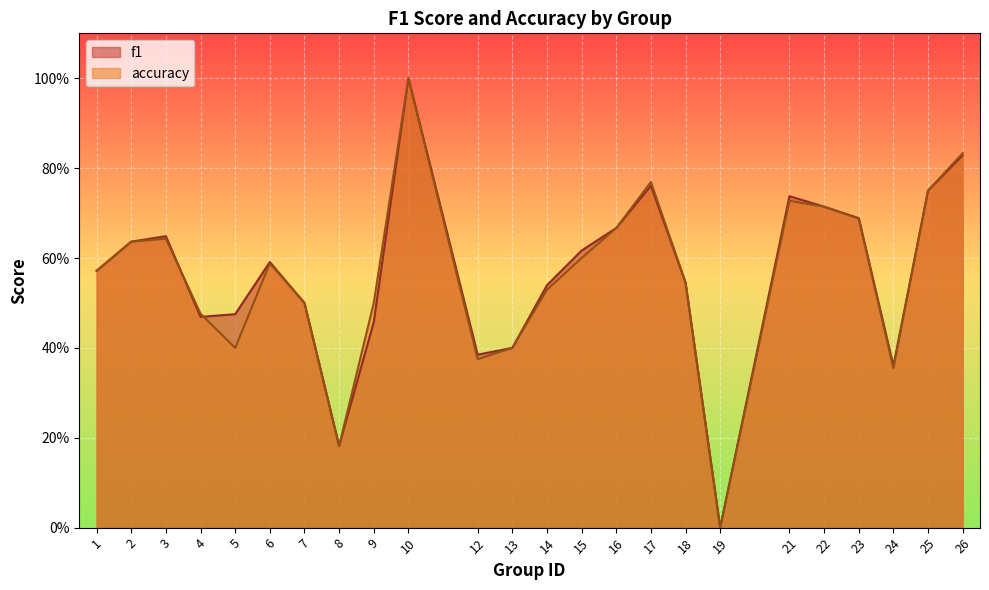

Rank the categories by accuracy value from highest to lowest.

10, 26, 17, 25, 21, 22, 23, 16, 3, 2, 15, 6, 1, 18, 14, 7, 9, 4, 5, 13, 12, 24, 8, 19